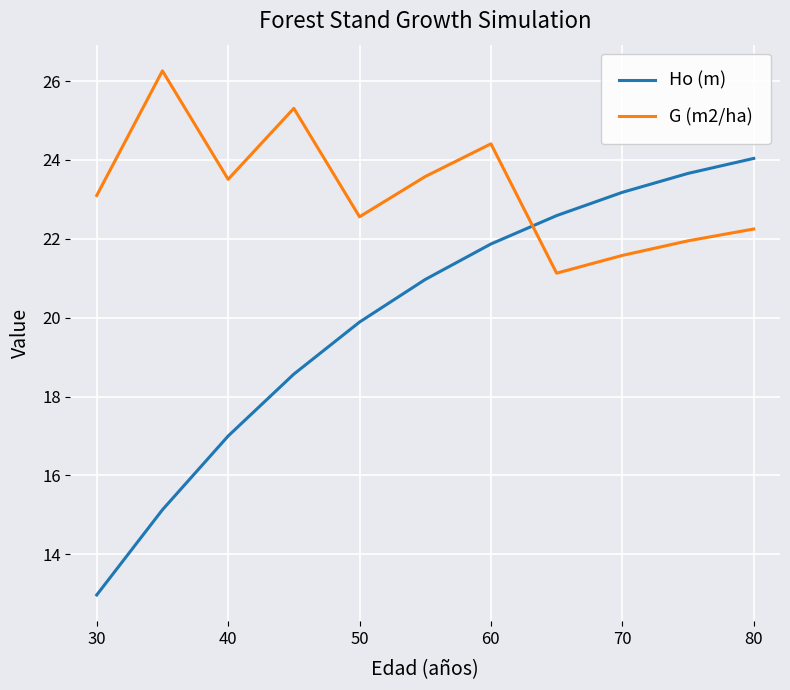

Which series has the largest total across all categories?

G (m2/ha)